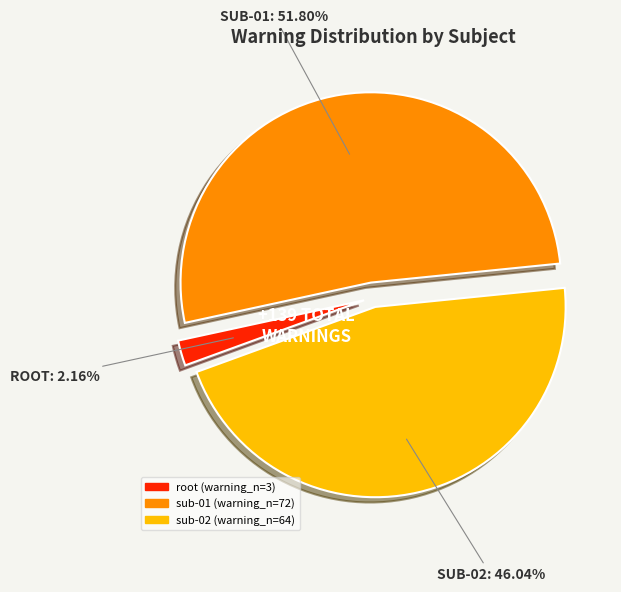

How many segments does this pie chart have?

3